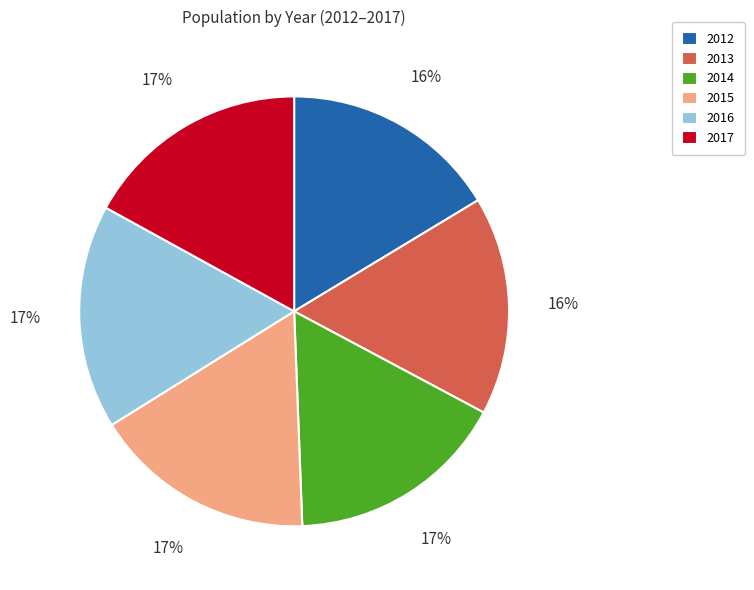

What is the ratio of the value at 2015 to the value at 2014?

1.0